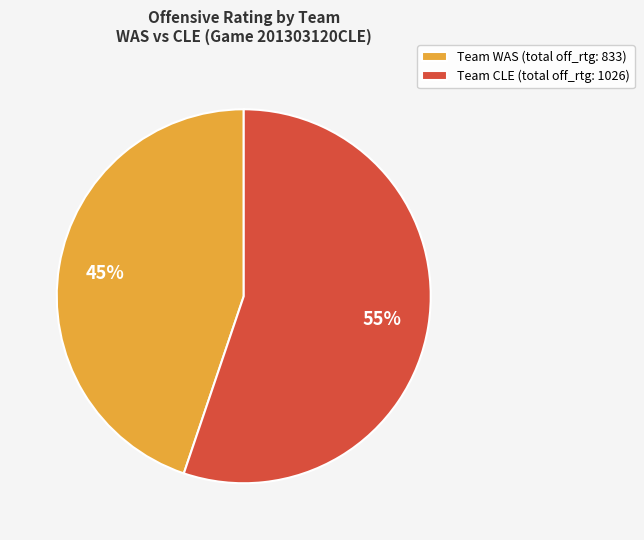

To the nearest percent, what is the difference between the largest and smallest slice percentages?

10%